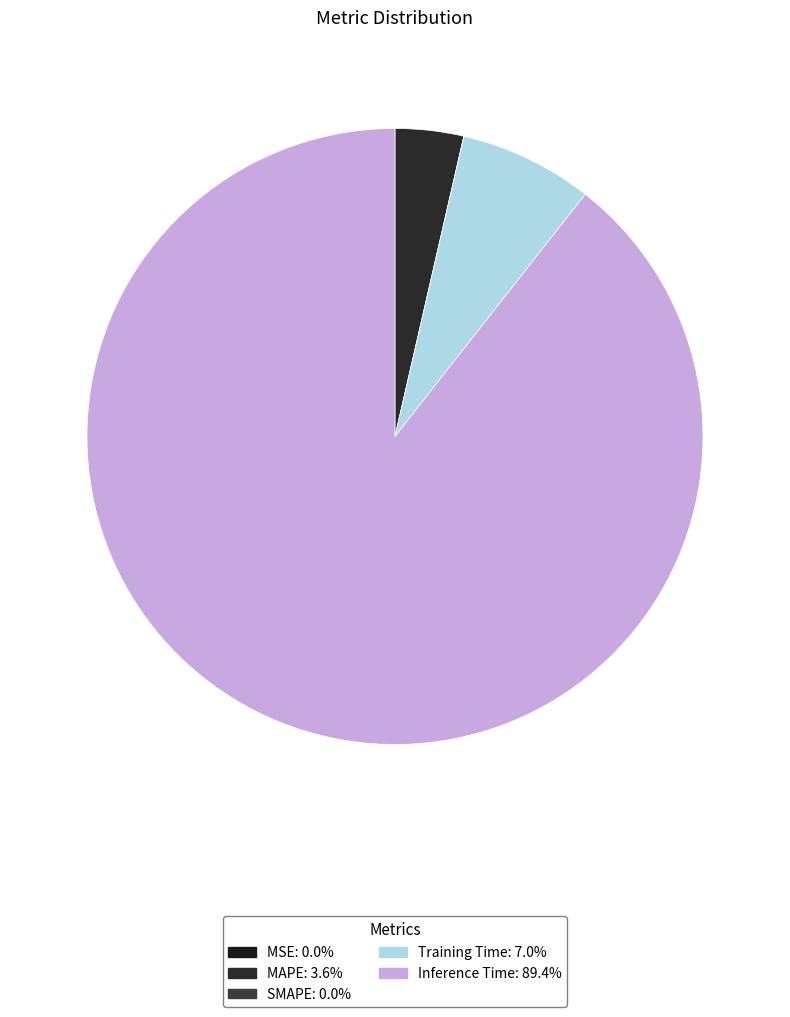

Count the number of slices in the pie.

5